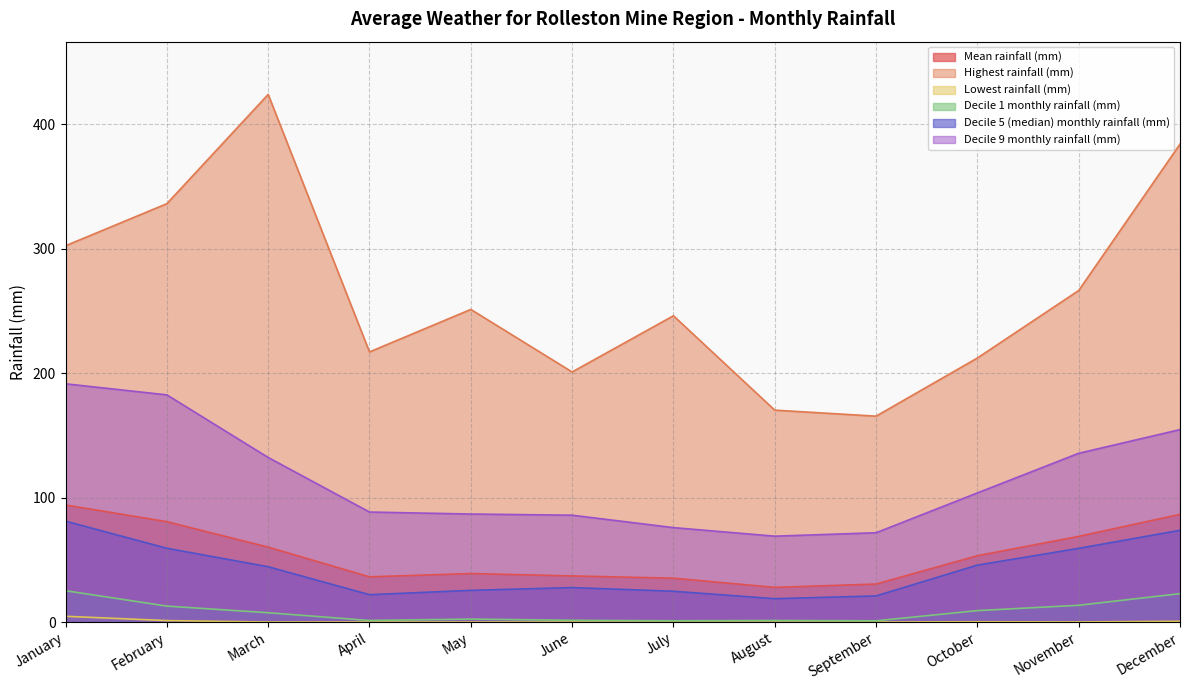

What is the spread (max minus min) of values at February?

335.1